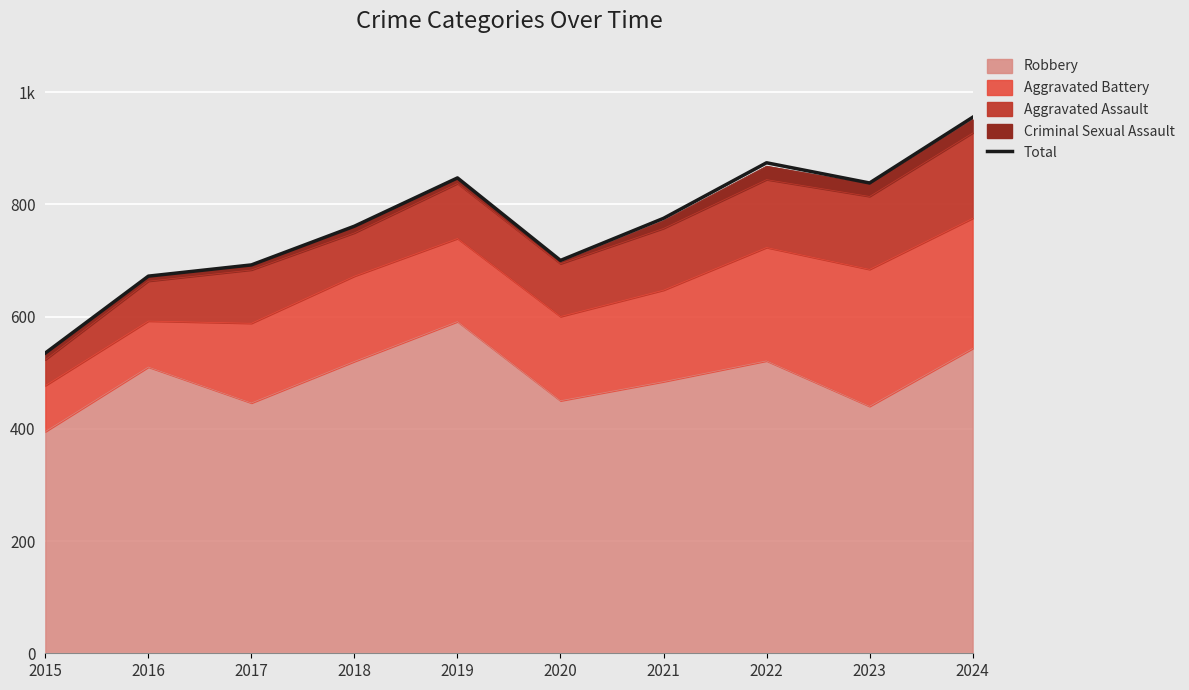

Approximately how many times larger is the value at 2018 compared to 2024?

0.8